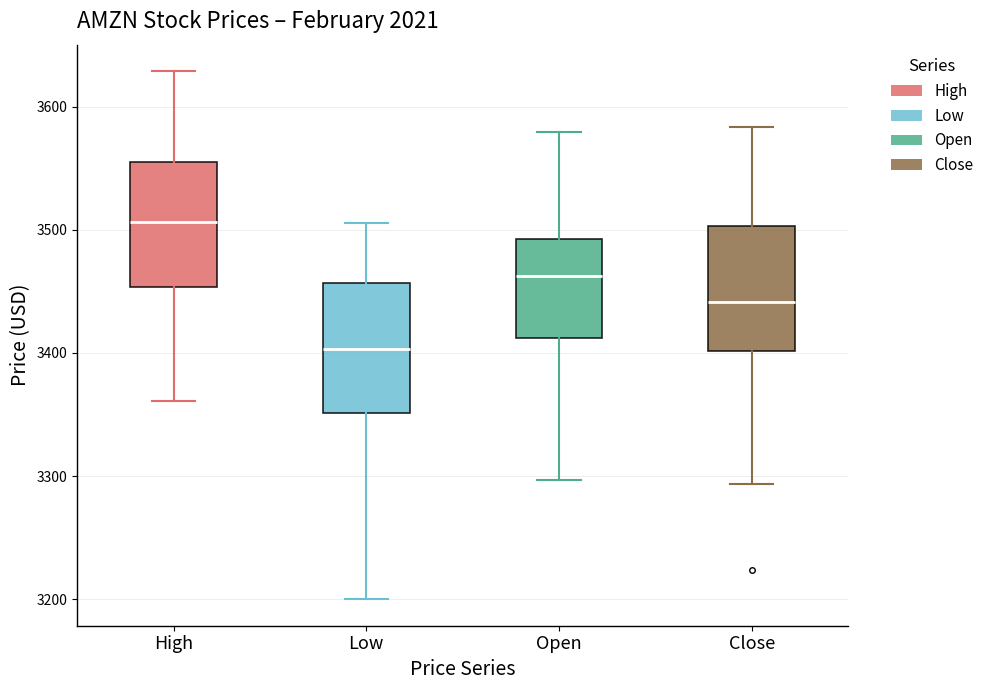

Which box's median line is the highest?

High